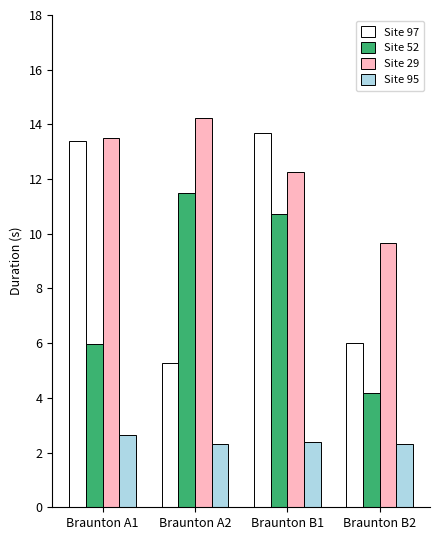

At which label does Site 97 first exceed 13?

Braunton A1